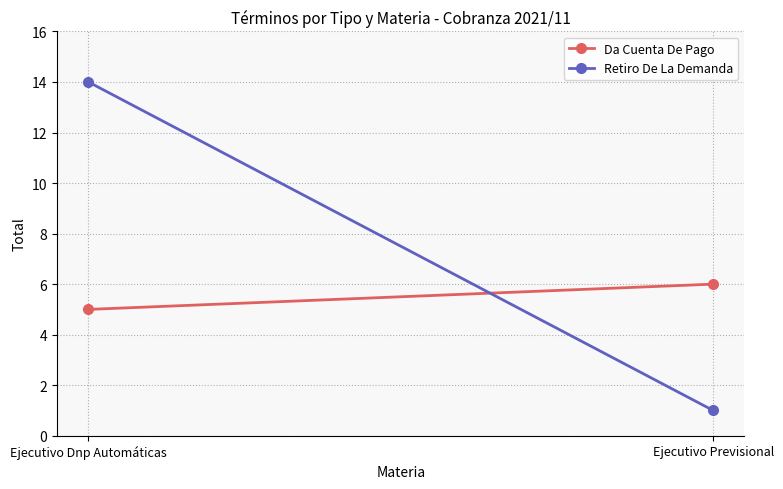

Which category has the lowest value across all series?

Ejecutivo Previsional